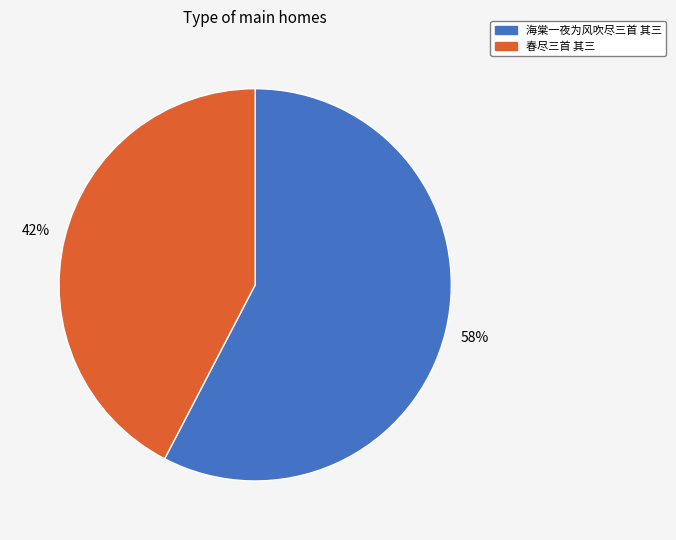

To the nearest percent, what is the average slice percentage?

50%